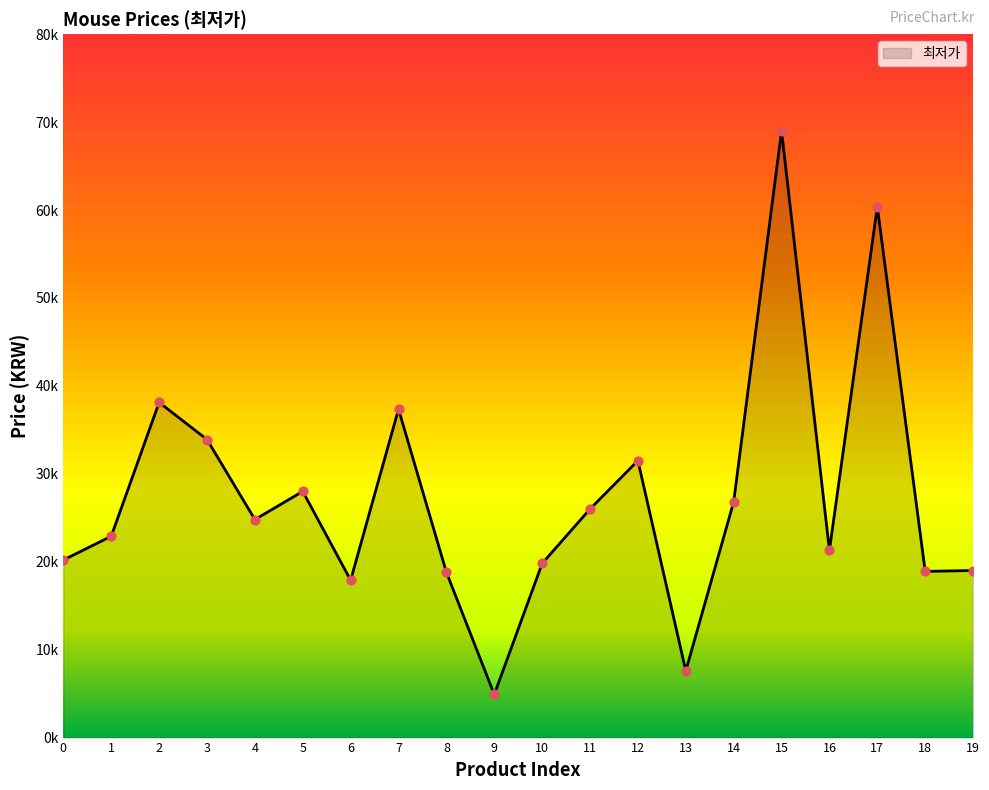

Is this an area chart (filled region under the line)?

Yes